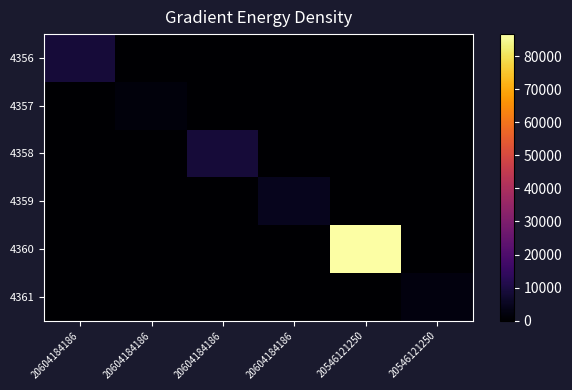

Reading left to right, extract all data points from this chart.

4356: 20604184186=8800.0	20604184186=0.0	20604184186=0.0	20604184186=0.0	20546121250=0.0	20546121250=0.0
4357: 20604184186=0.0	20604184186=1800.0	20604184186=0.0	20604184186=0.0	20546121250=0.0	20546121250=0.0
4358: 20604184186=0.0	20604184186=0.0	20604184186=8800.0	20604184186=0.0	20546121250=0.0	20546121250=0.0
4359: 20604184186=0.0	20604184186=0.0	20604184186=0.0	20604184186=4500.0	20546121250=0.0	20546121250=0.0
4360: 20604184186=0.0	20604184186=0.0	20604184186=0.0	20604184186=0.0	20546121250=86771.2	20546121250=0.0
4361: 20604184186=0.0	20604184186=0.0	20604184186=0.0	20604184186=0.0	20546121250=0.0	20546121250=2143.6